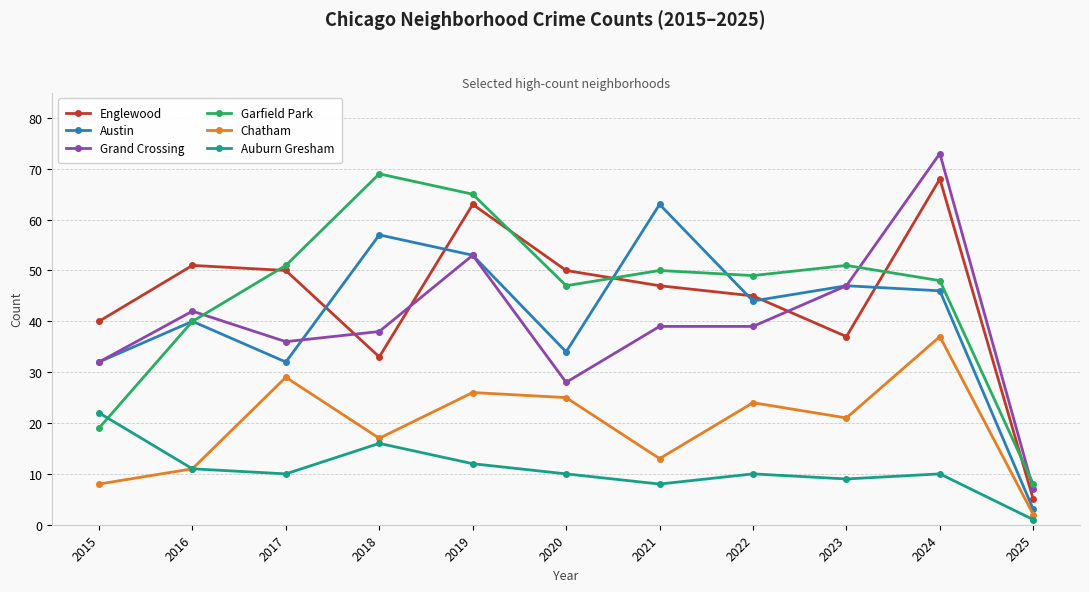

Is the value of Englewood at 2023 greater than the value of Austin at 2021?

No